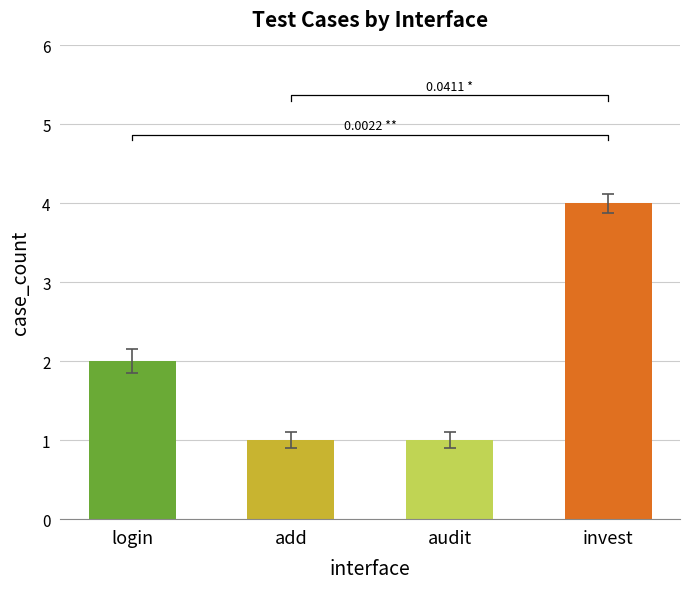

At which category does the chart reach its minimum across all series?

add